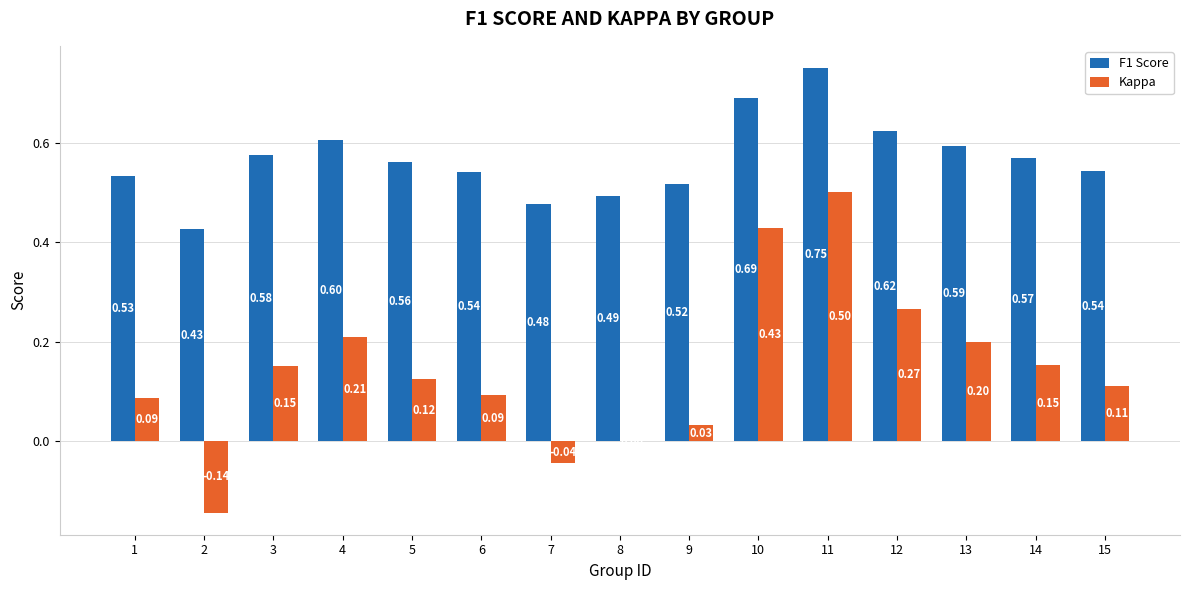

The Kappa series shows 0.1 at 14. True or false?

False